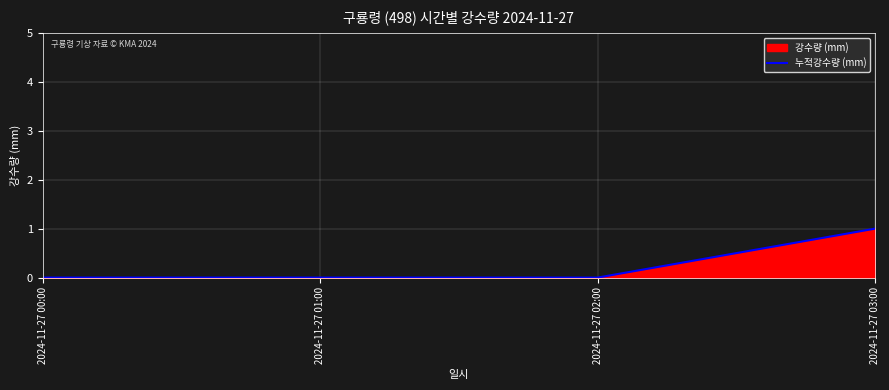

True or false: there are more than 1 points higher than both neighbors.

False